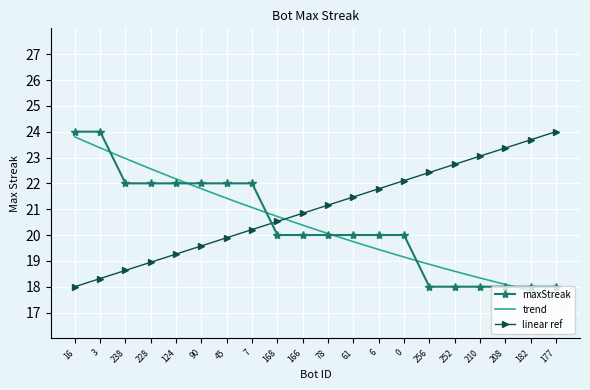

Is this an area chart (filled region under the line)?

No